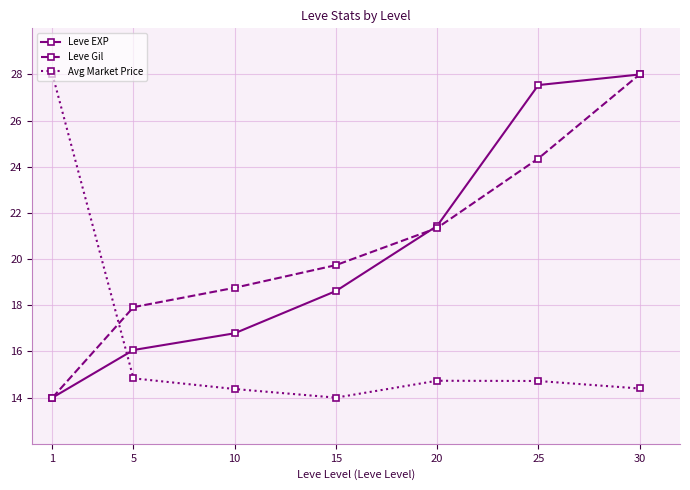

What are all the series names shown in the legend?

Leve EXP, Leve Gil, Avg Market Price